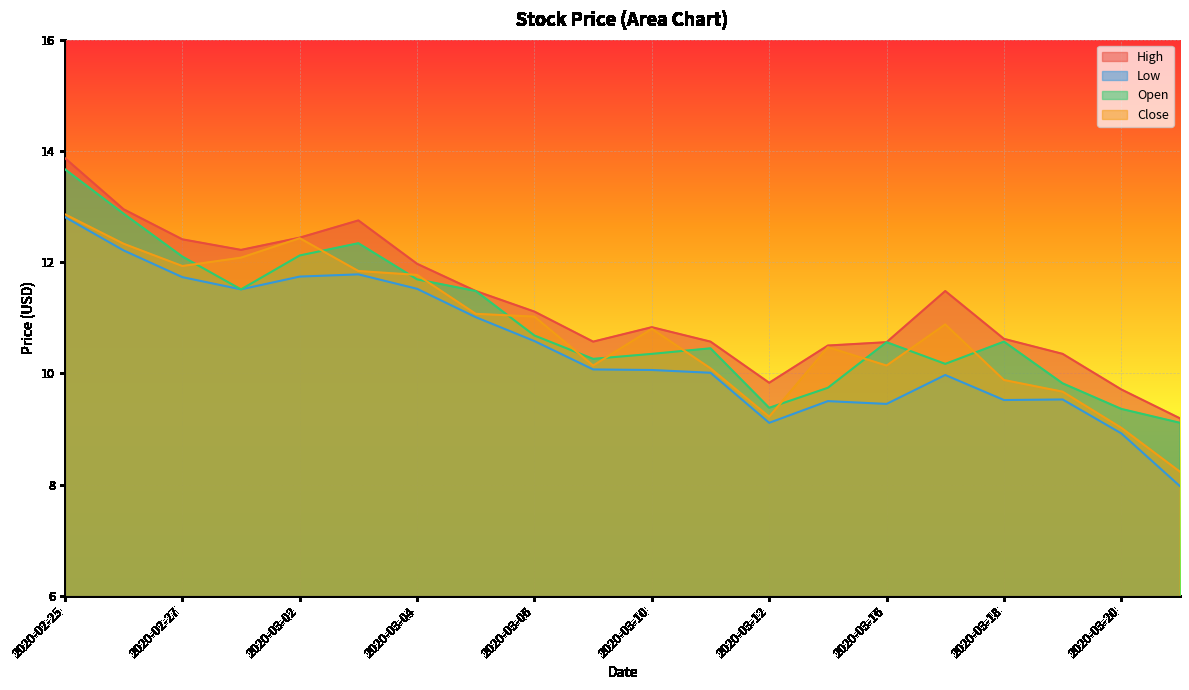

In Open, how many points are higher than both neighbors (excluding endpoints)?

4